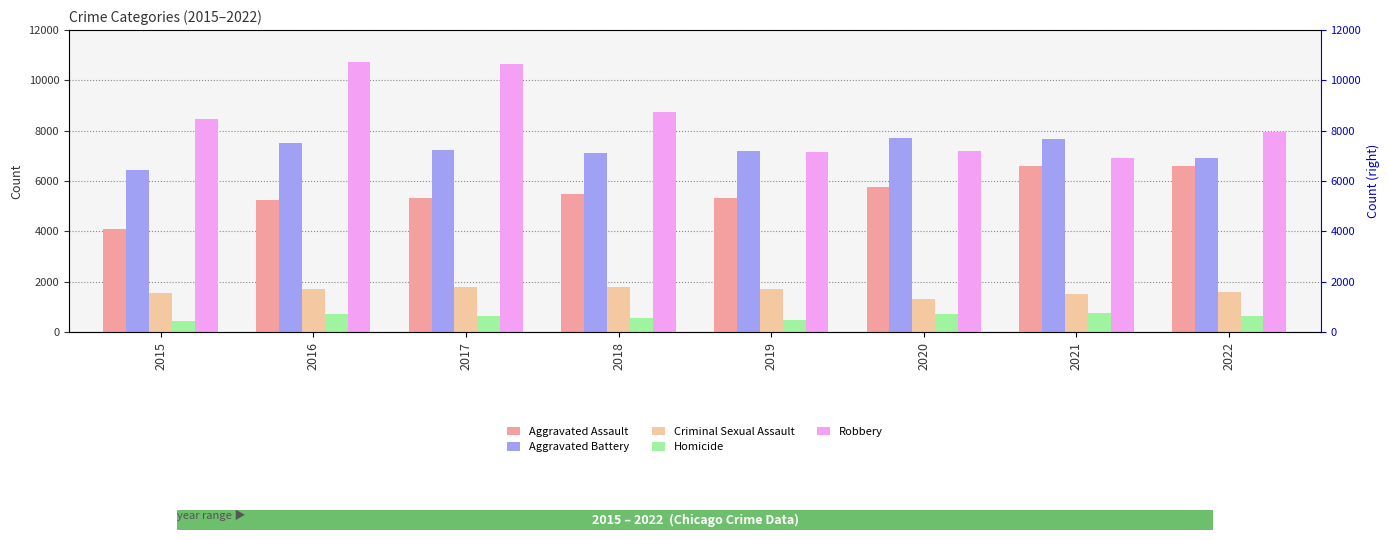

The Criminal Sexual Assault series shows 2260 at 2016. True or false?

False